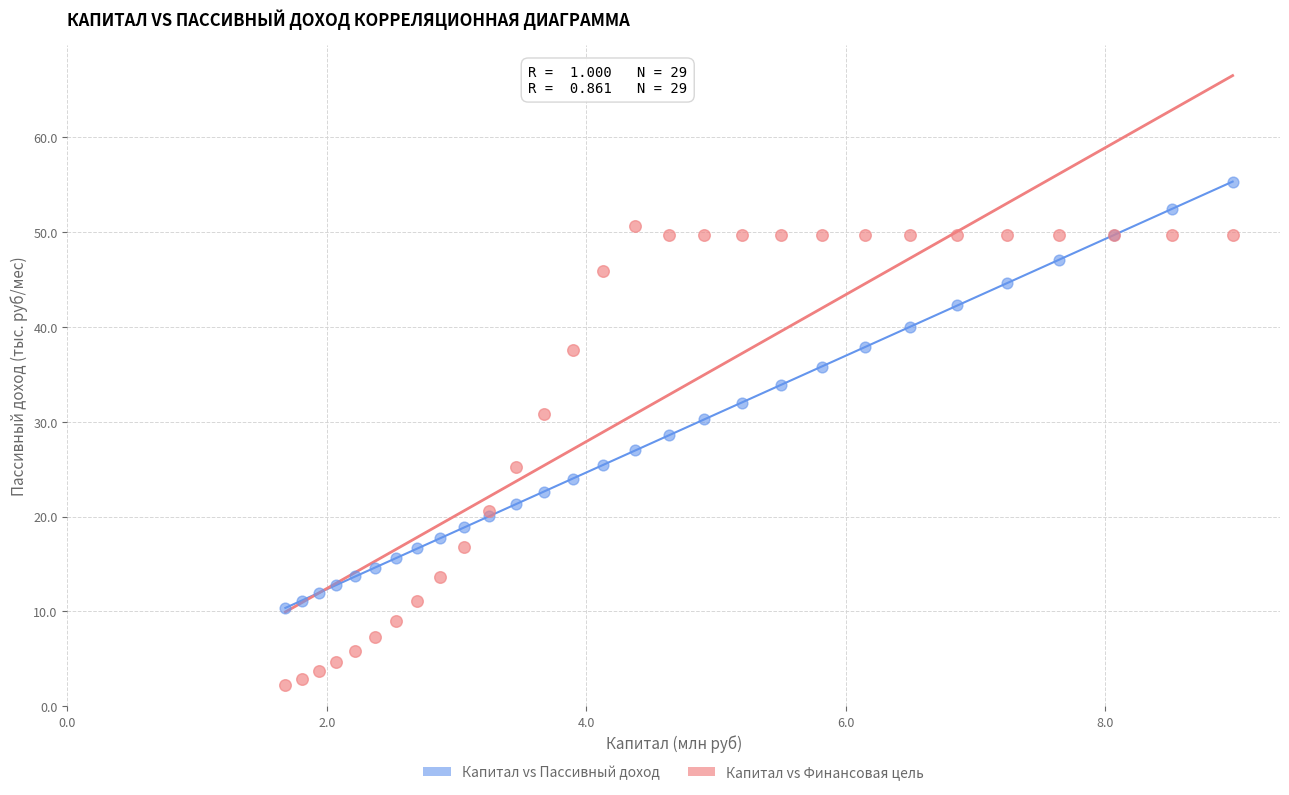

Which series has the largest Y range (max minus min)?

Капитал vs Финансовая цель